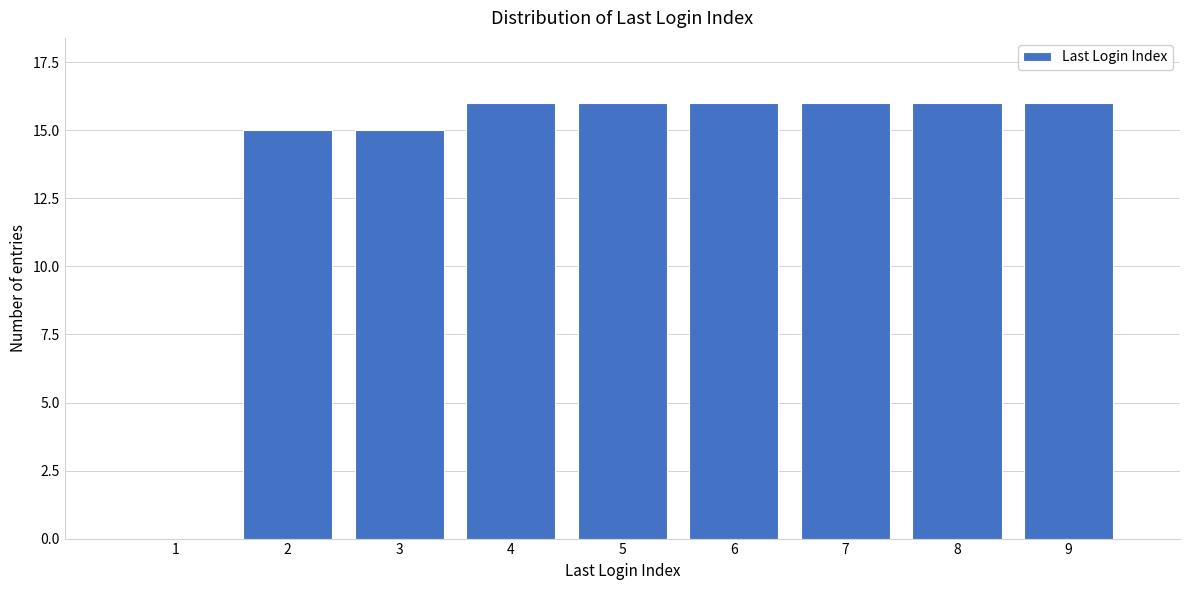

Reading left to right, extract all data points from this chart.

1=0	2=15	3=15	4=16	5=16	6=16	7=16	8=16	9=16